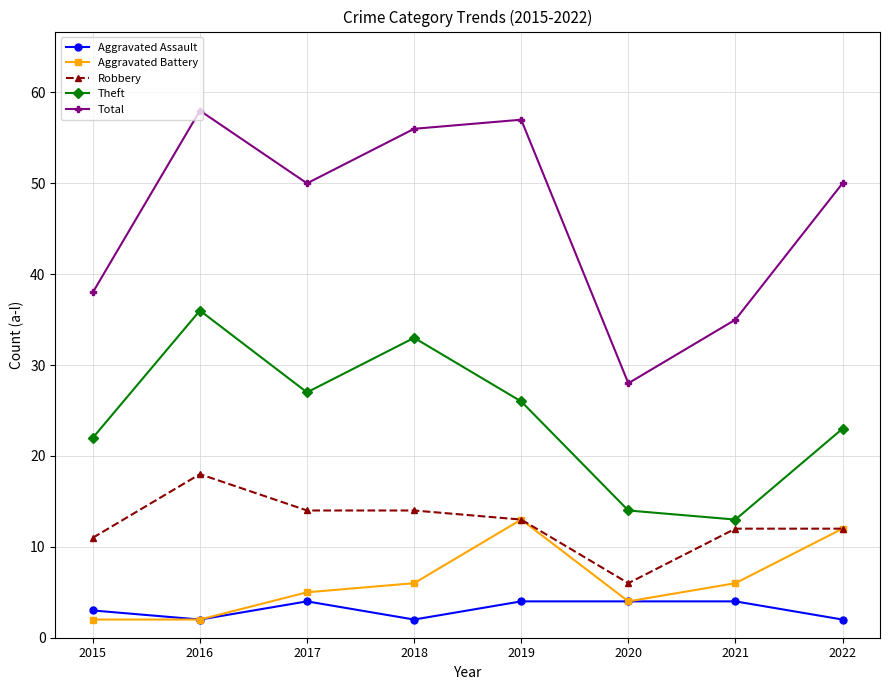

How many series are shown in this chart?

5